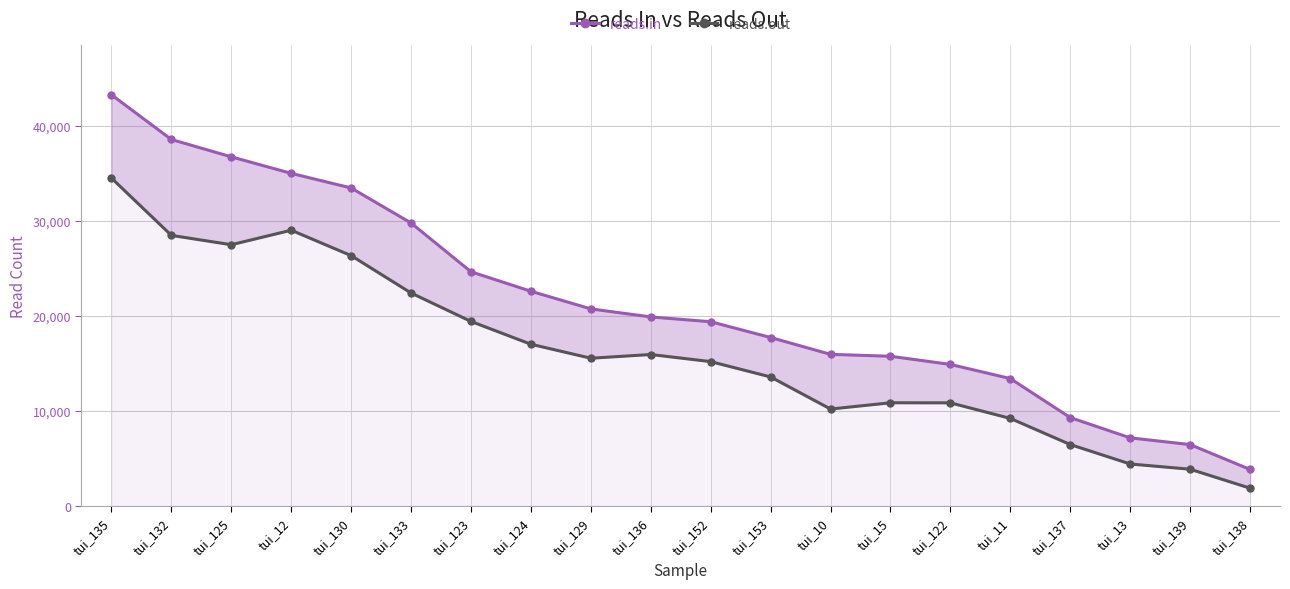

What is the total value across all series at tui_123?

44078